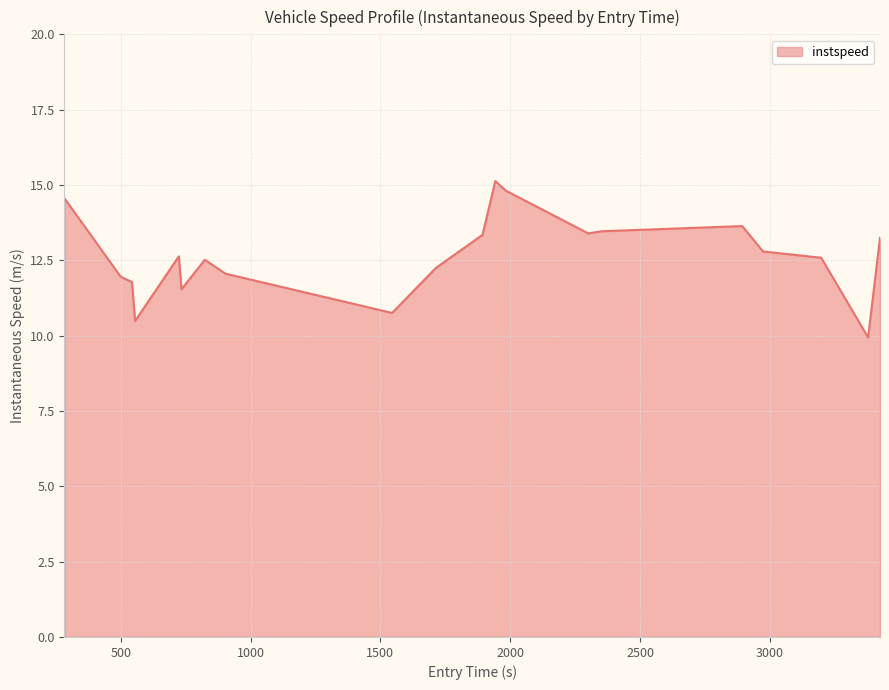

What is the difference between the maximum and minimum values?

5.2